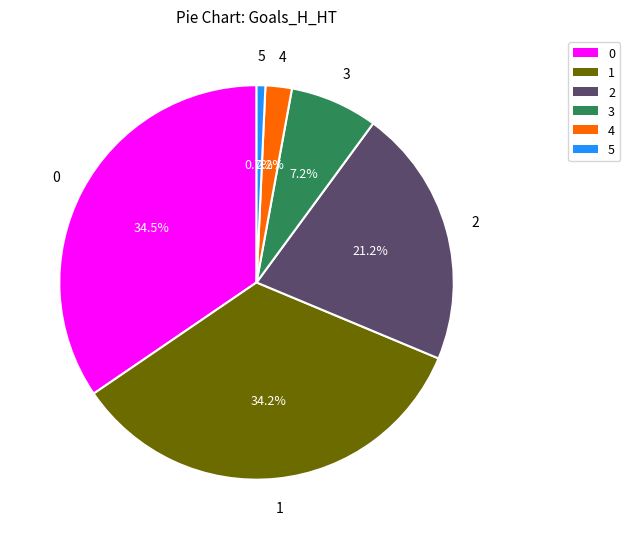

Is there any slice that represents more than half of the pie?

No